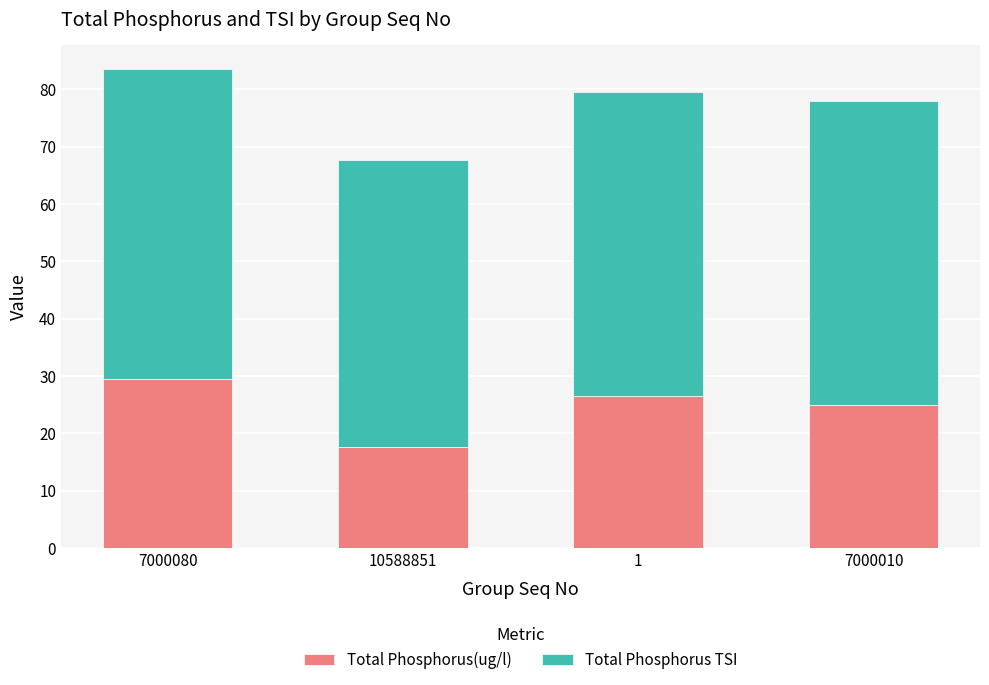

Is it true that Total Phosphorus(ug/l) equals 6.9 at 1?

False